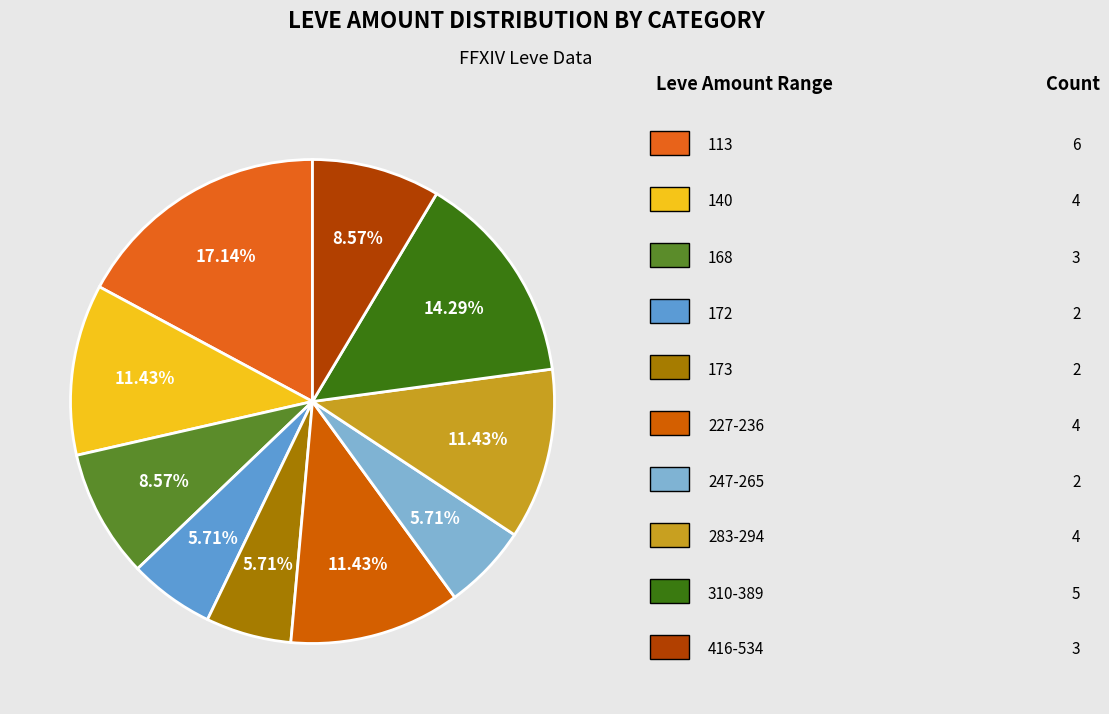

How many slices are in this pie chart?

10